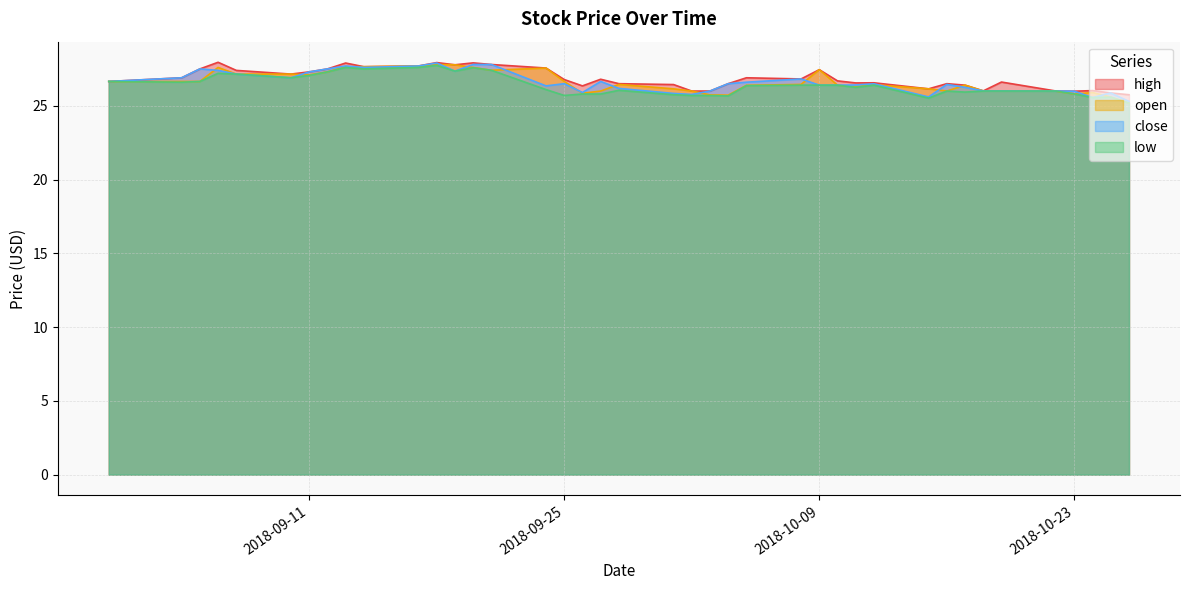

What is the value of the open point at the 14th from the left?

27.4